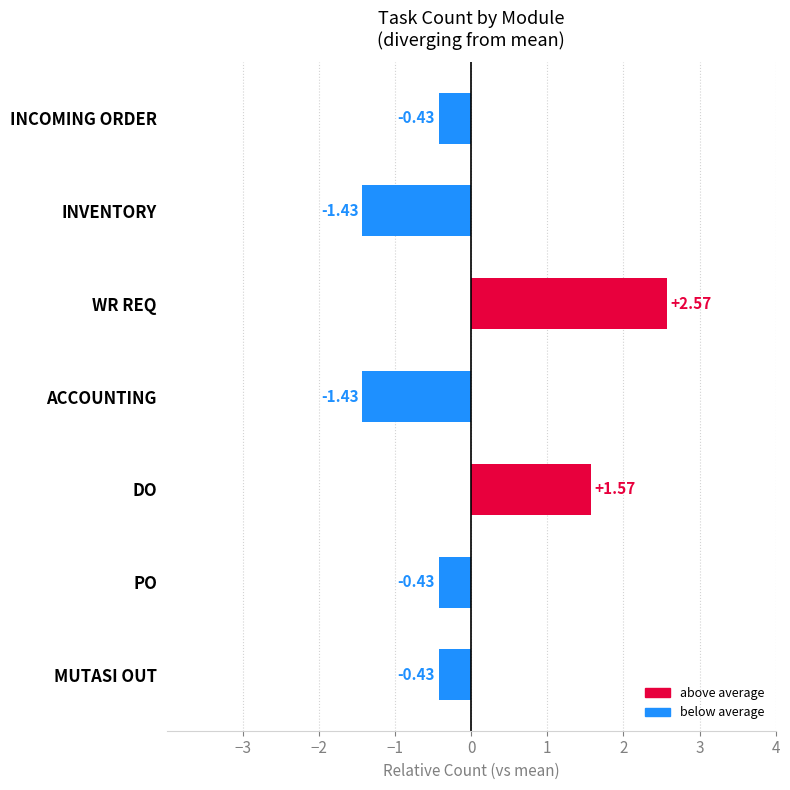

What is the difference between the maximum and second lowest values?

4.0